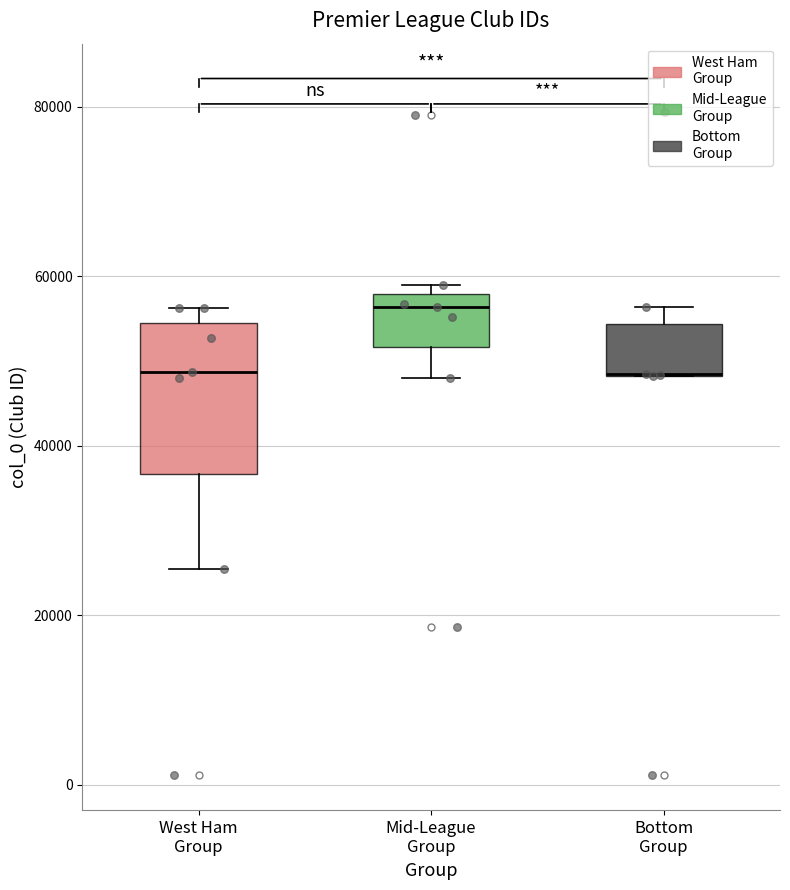

Where is the lower edge of the box for Mid-League Group on the y-axis? The values are not printed on the chart, so give them approximately, as read against the axis.

52000